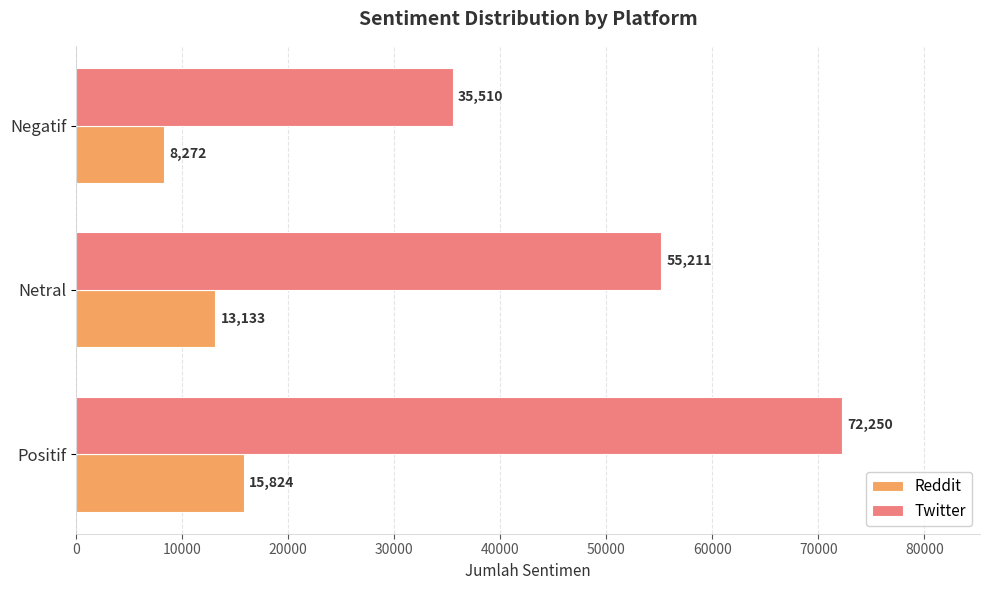

What is the maximum value shown in the chart?

72250